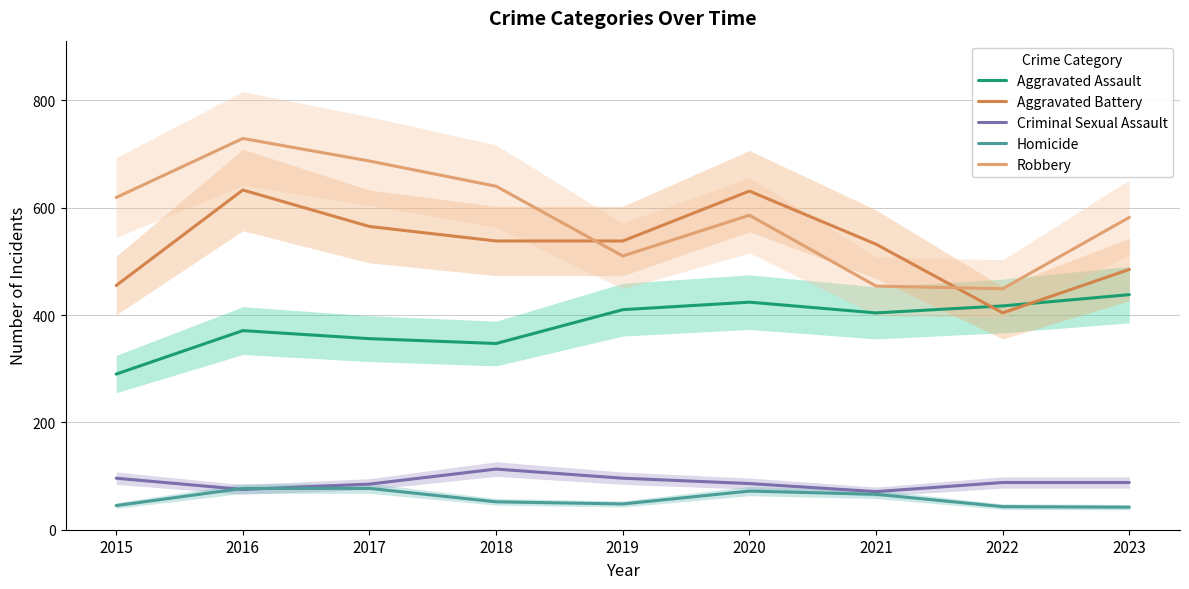

What is the maximum value shown in the chart?

729